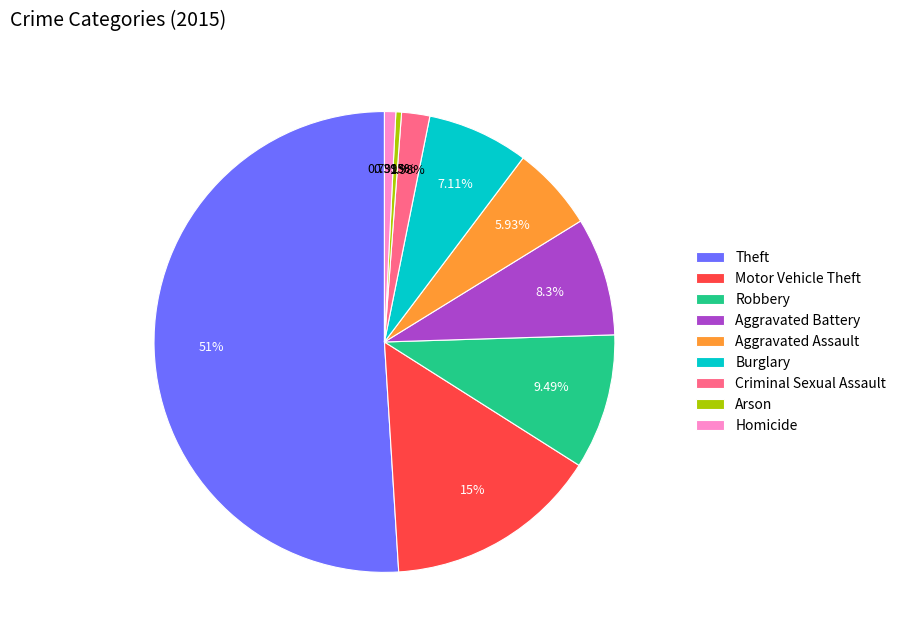

Does any single category account for the majority?

Yes